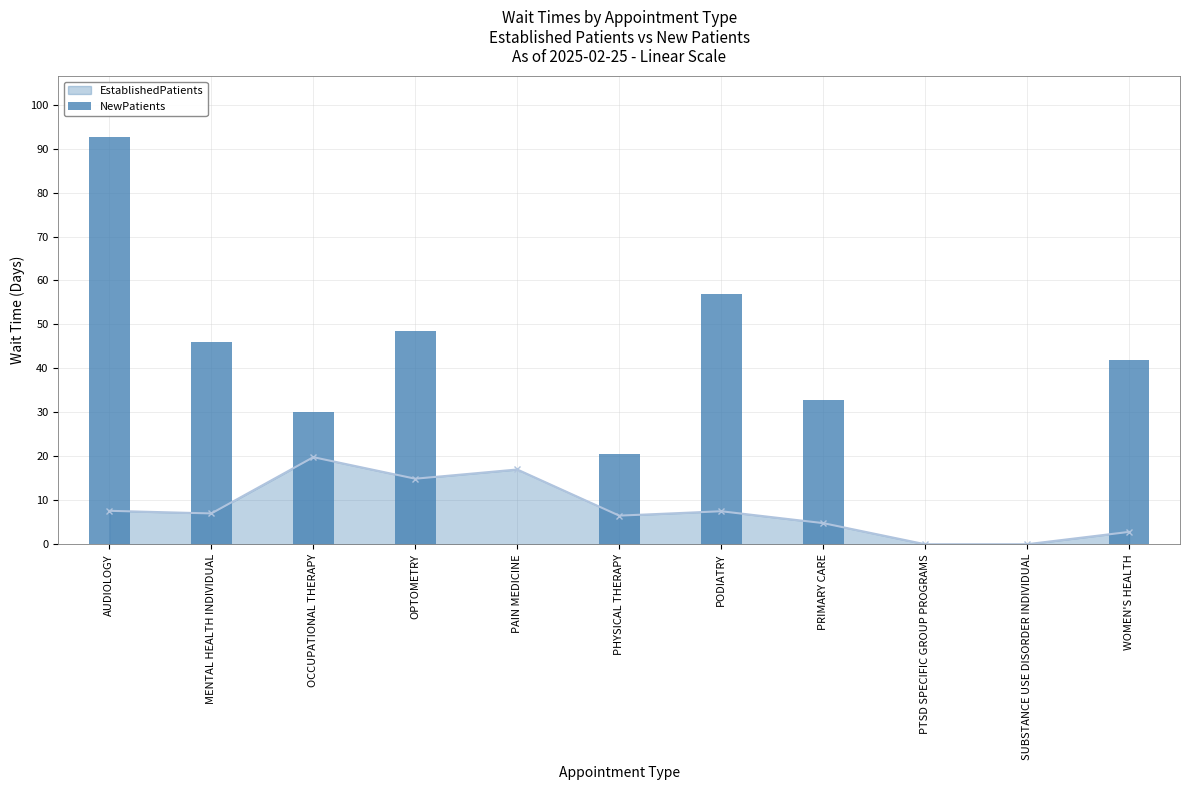

How many values are above zero?

8